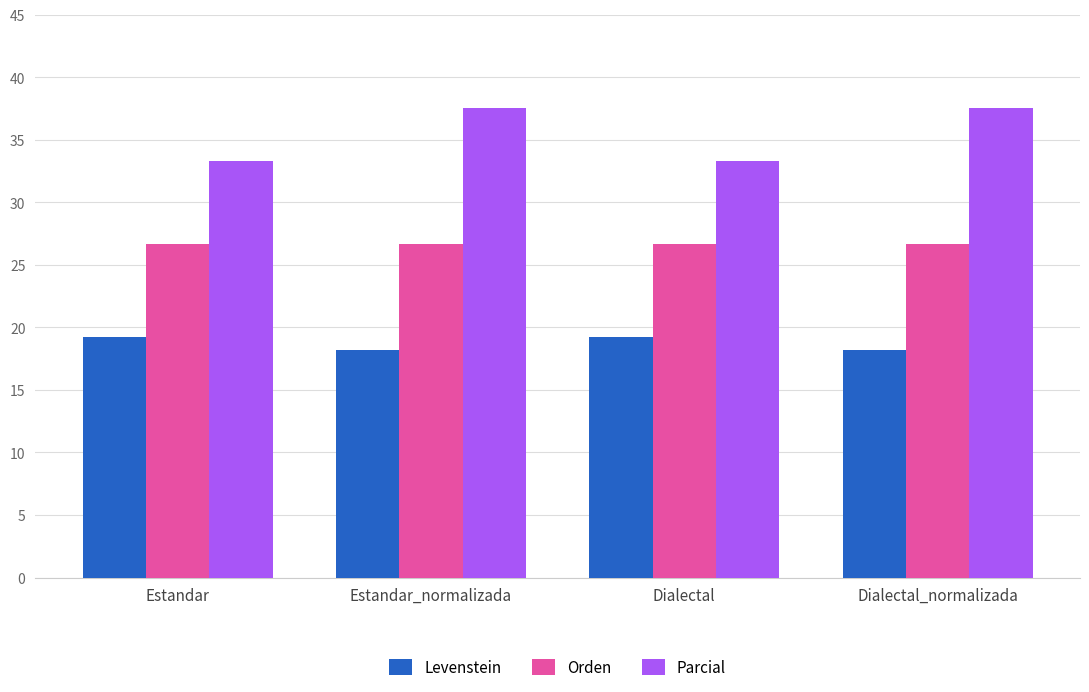

The Orden series shows 41.0 at Dialectal. True or false?

False